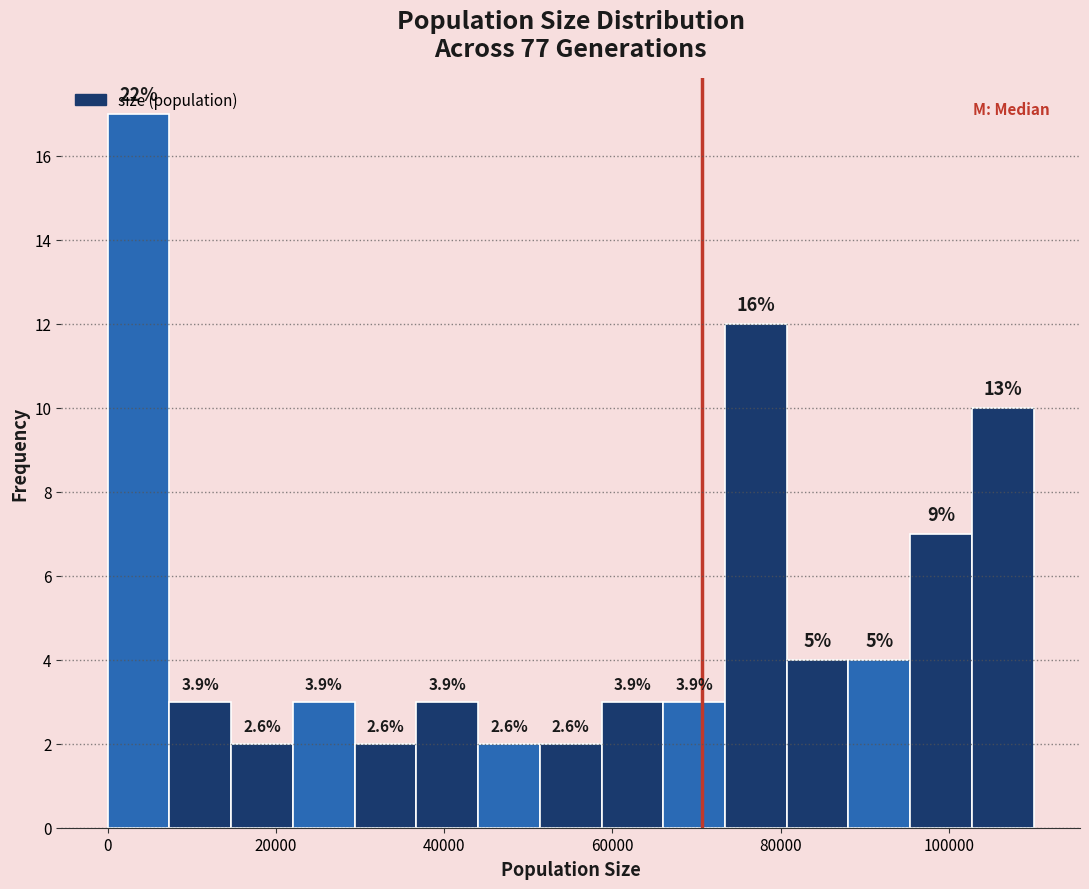

Around what value on the x-axis is the tallest bar? Give the approximate position of its centre, as read against the axis.

4000